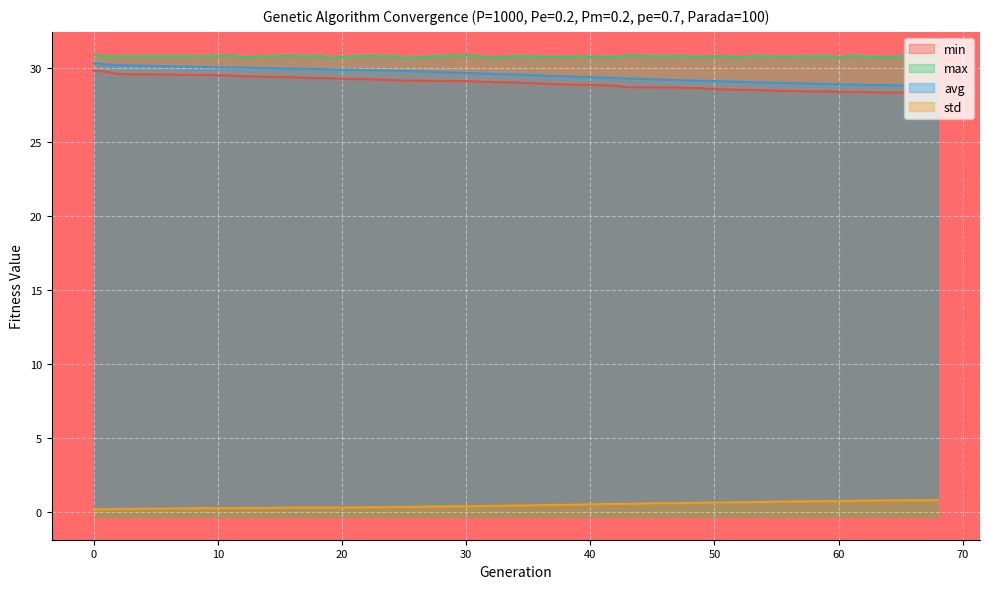

Count the number of categories in the chart.

39